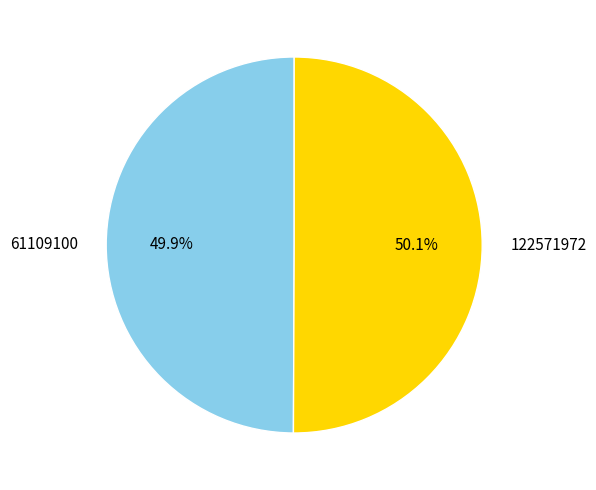

True or false: 122571972 accounts for 50% of the total.

True